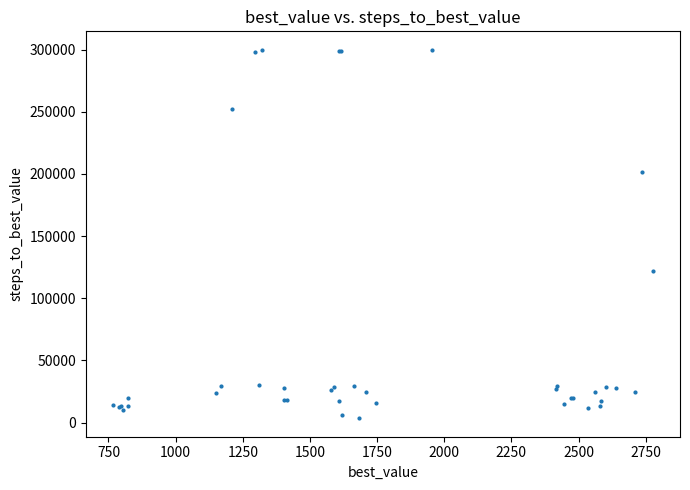

What Y value in the scatter plot is closest to 151695?

122225